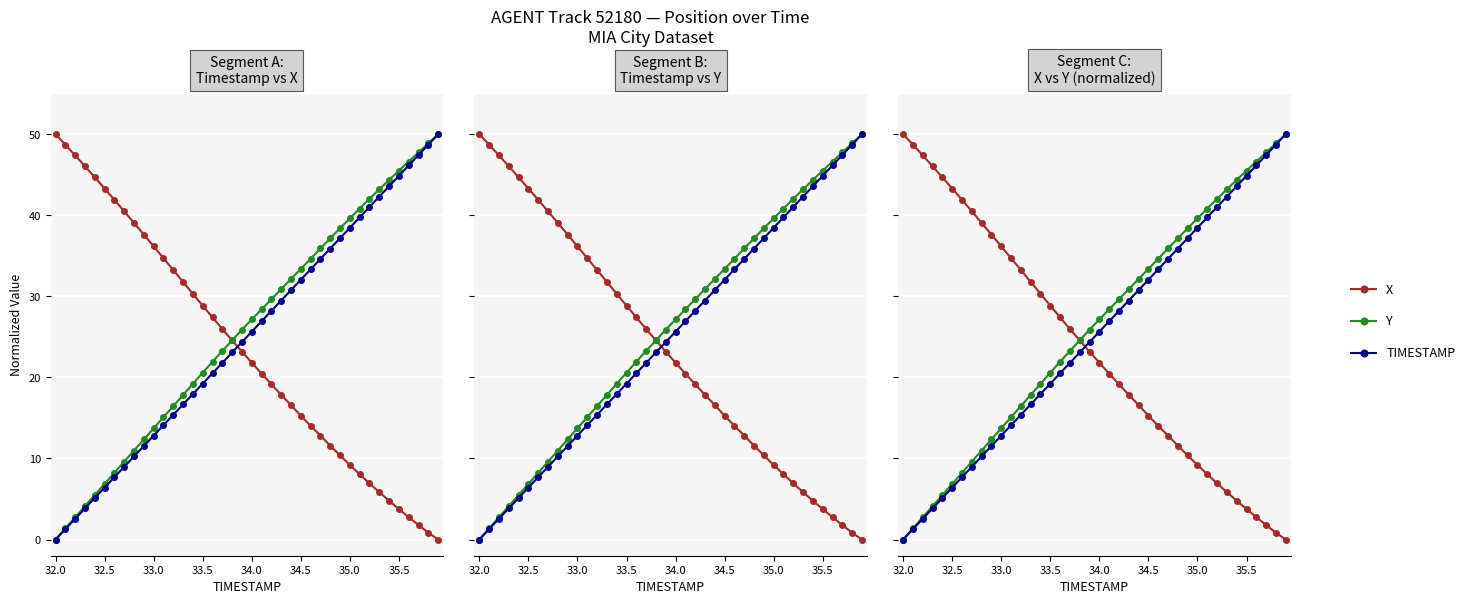

What is the sum of all TIMESTAMP values?

1000.0